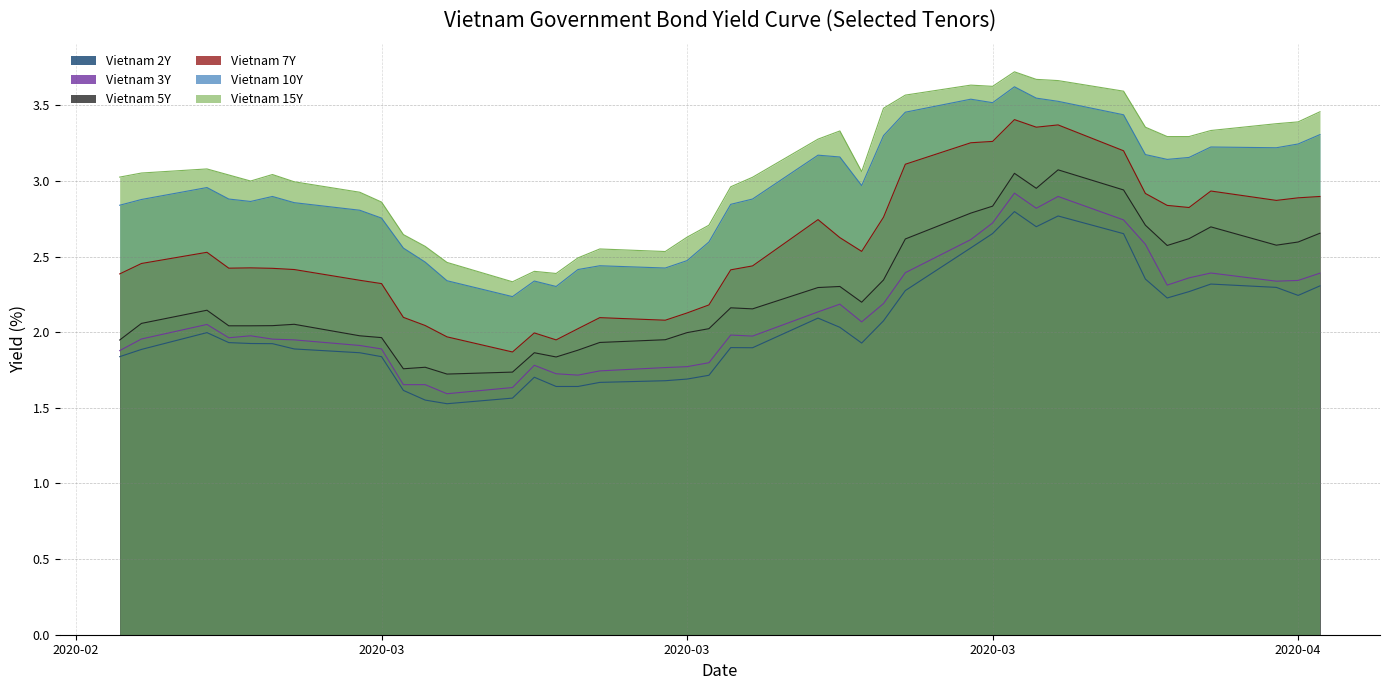

True or false: Vietnam 7Y and Vietnam 3Y intersect in this chart.

False